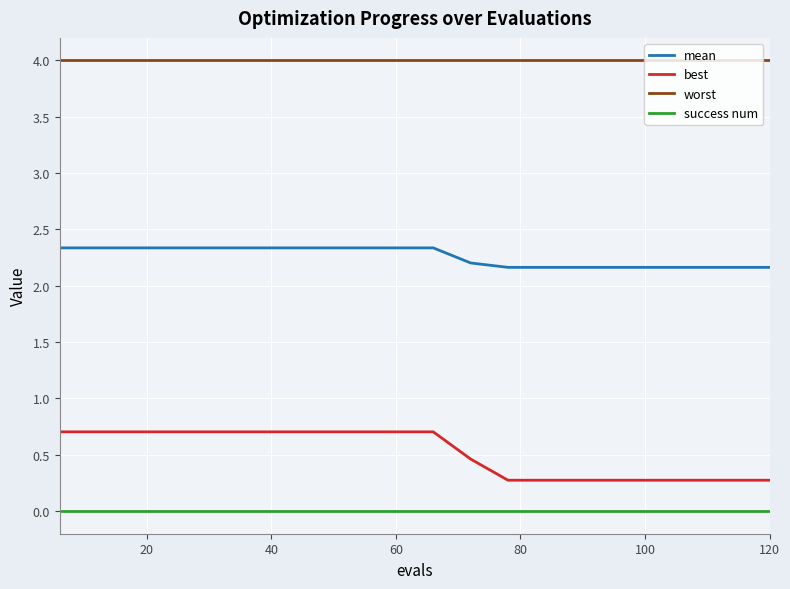

At how many categories does at least one series exceed 0?

20